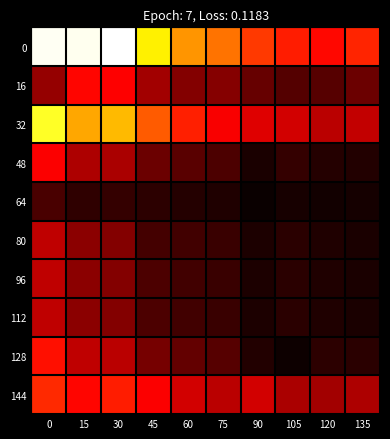

Reading left to right, list all the values displayed in this chart.

0: 0=234400	15=233200	30=237300	45=171400	60=139100	75=126900	90=106000	105=95800	120=88300	135=98500
16: 0=48700	15=88100	30=85600	45=52800	60=41900	75=42600	90=31500	105=25400	120=26500	135=34100
32: 0=185600	15=145200	30=151800	45=118600	60=97200	75=84300	90=74500	105=70400	120=61800	135=64400
48: 0=84500	15=57300	30=56100	45=34000	60=27400	75=22600	90=4400	105=14400	120=8800	135=7900
64: 0=21300	15=12300	30=13900	45=11500	60=8800	75=6800	90=-1300	105=4200	120=2300	135=2800
80: 0=63200	15=45000	30=42100	45=19600	60=18600	75=15800	90=5600	105=10200	120=6500	135=5100
96: 0=63200	15=45000	30=42100	45=22500	60=18600	75=15800	90=5600	105=10200	120=6500	135=5100
112: 0=63200	15=45000	30=42100	45=22500	60=18600	75=15800	90=5600	105=10200	120=6500	135=5100
128: 0=91300	15=63100	30=61500	45=37600	60=30400	75=25800	90=7500	105=0	120=11500	135=10700
144: 0=101100	15=87900	30=95700	45=84600	60=69800	75=61700	90=70100	105=56000	120=53000	135=56600